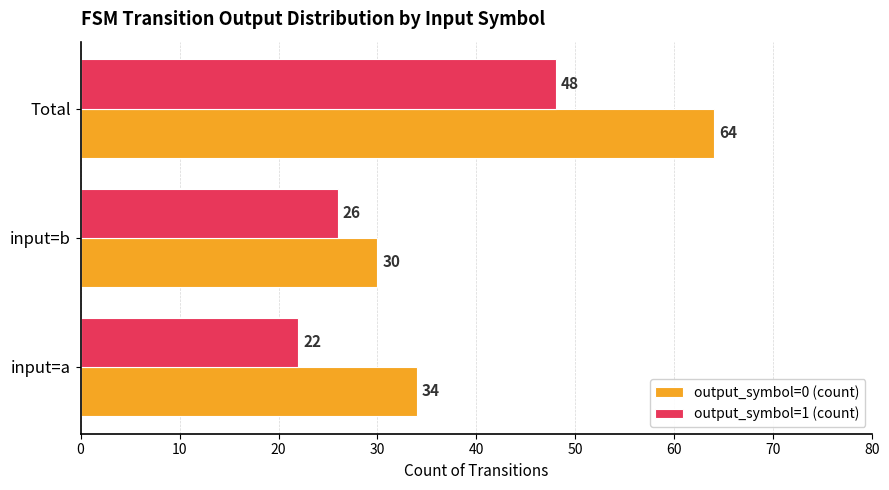

Rank the categories by output_symbol=1 (count) value from lowest to highest.

input=a, input=b, Total